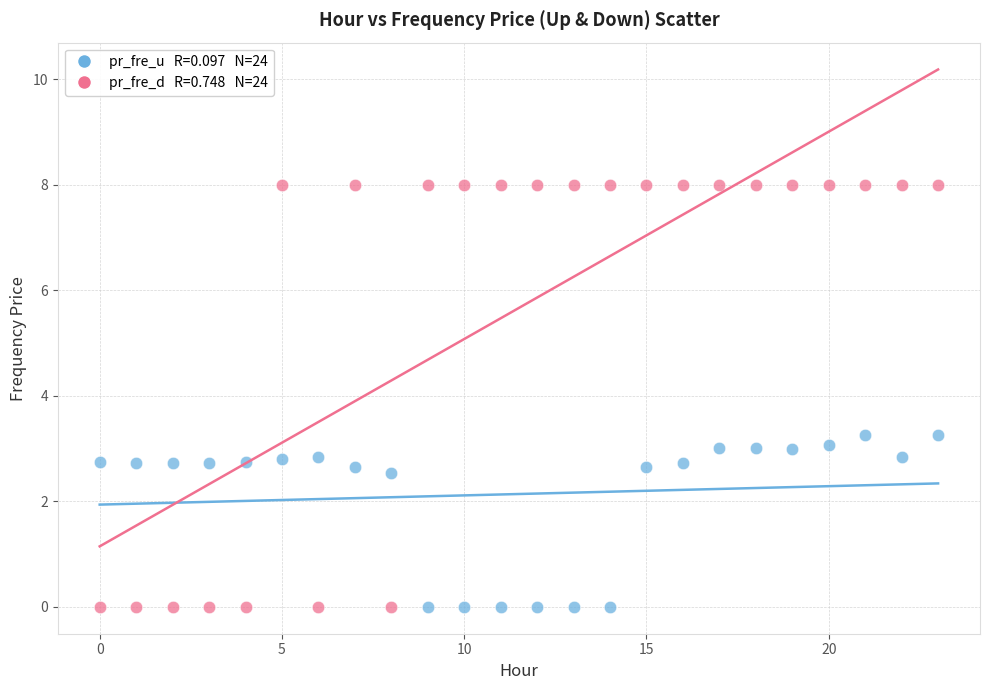

Across all data points, what is the range of Y values (max minus min)?

8.0